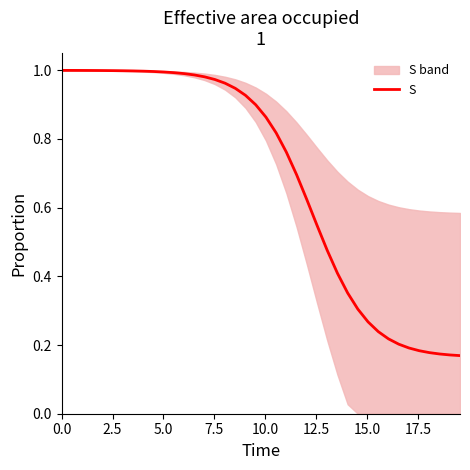

How many distinct data groups are displayed?

1